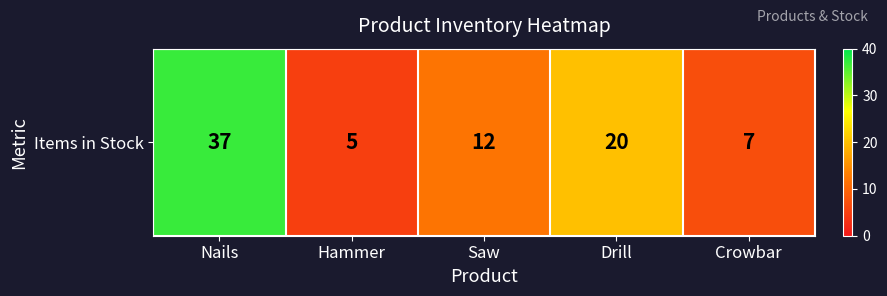

True or false: the data shows 8 at Hammer.

False